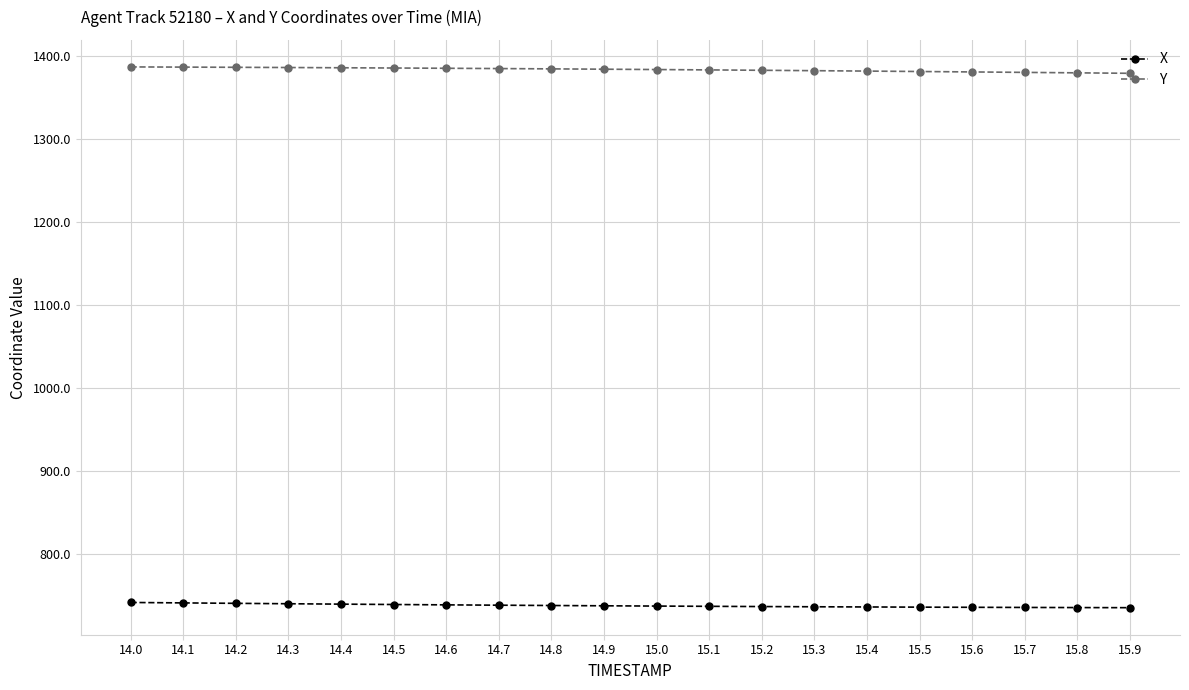

At how many categories does at least one series exceed 843?

20